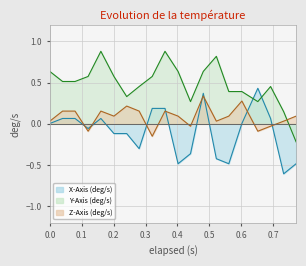

What is the difference between the maximum and minimum values in the Y-Axis (deg/s) series?

1.1